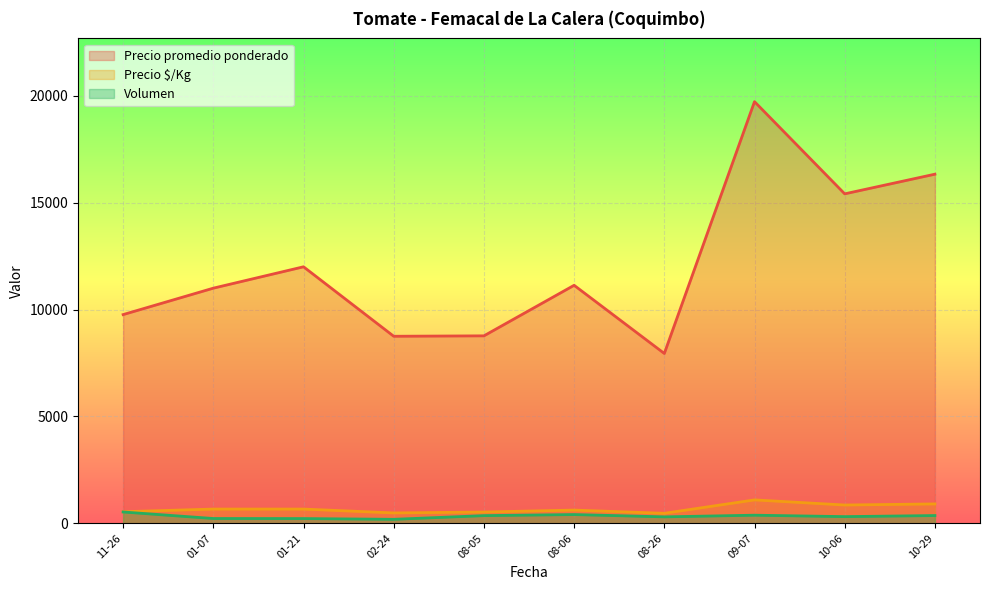

True or false: Volumen and Precio promedio ponderado intersect in this chart.

False